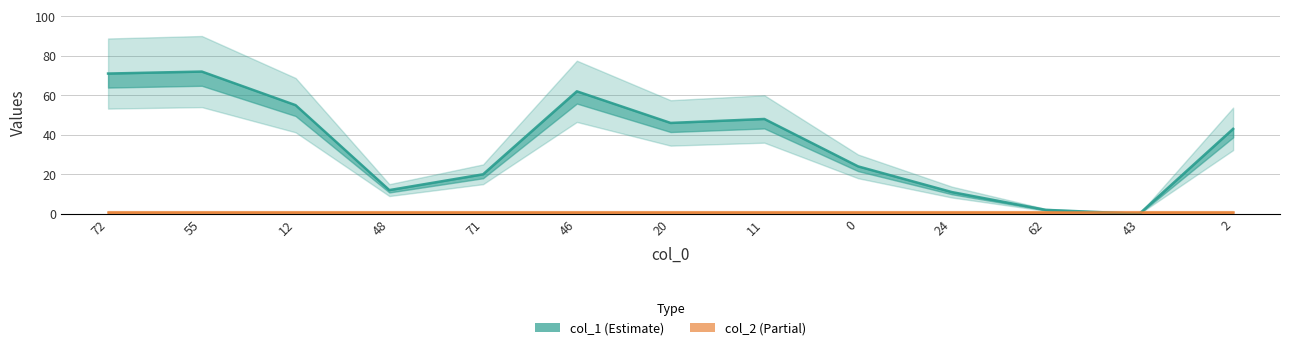

At which label does the data first exceed 43?

72